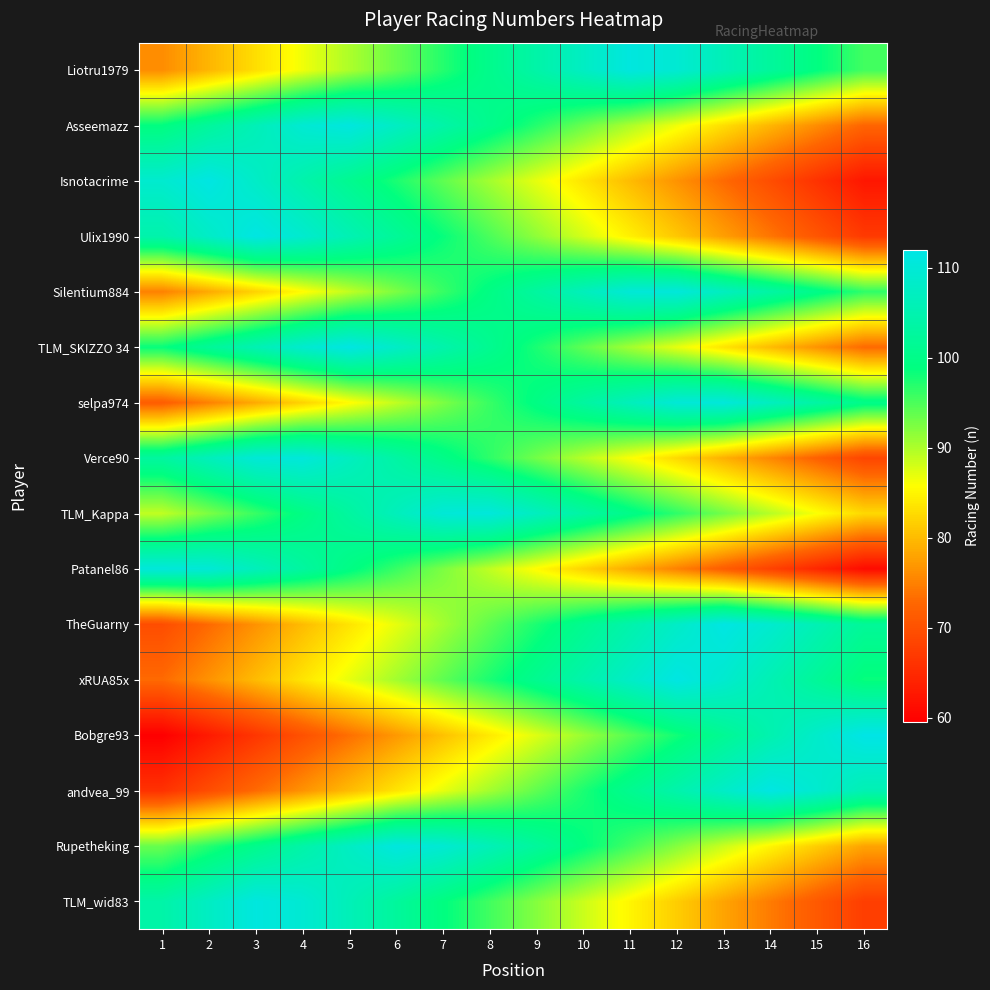

What is the greatest value displayed?

112.0